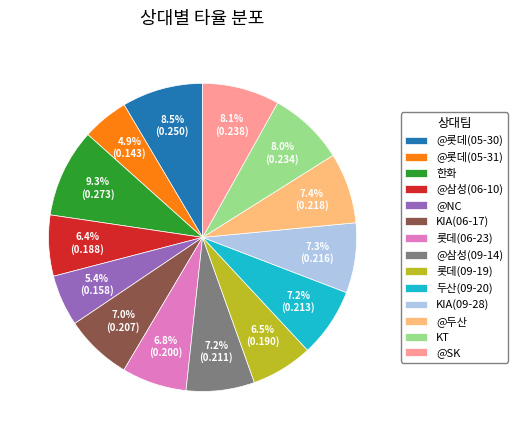

Is it true that 롯데(06-23) is 7% of the pie?

True